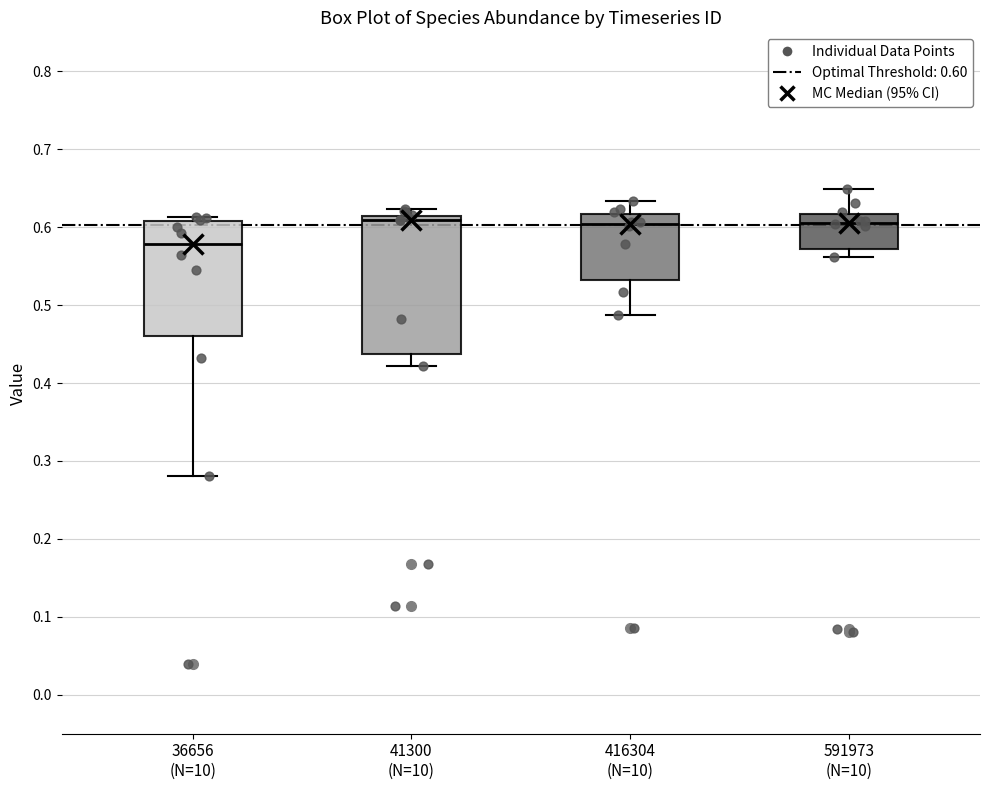

Comparing the boxes themselves (not the whiskers), which one is the tallest?

41300 (N=10)